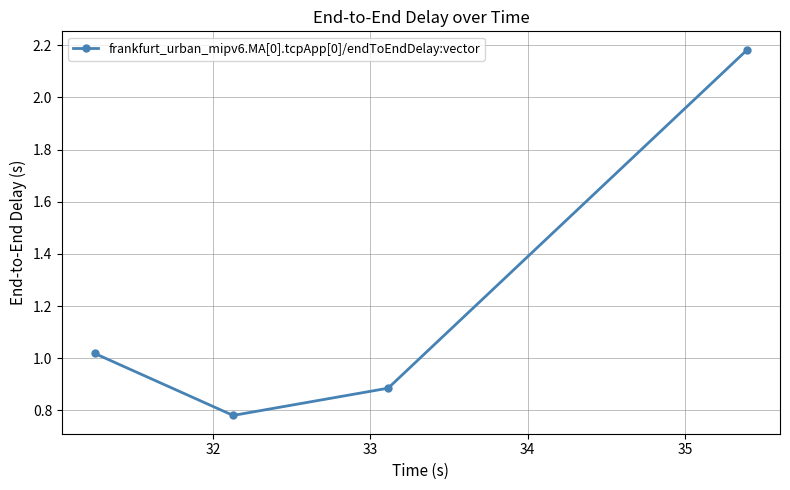

What is the average value?

1.2